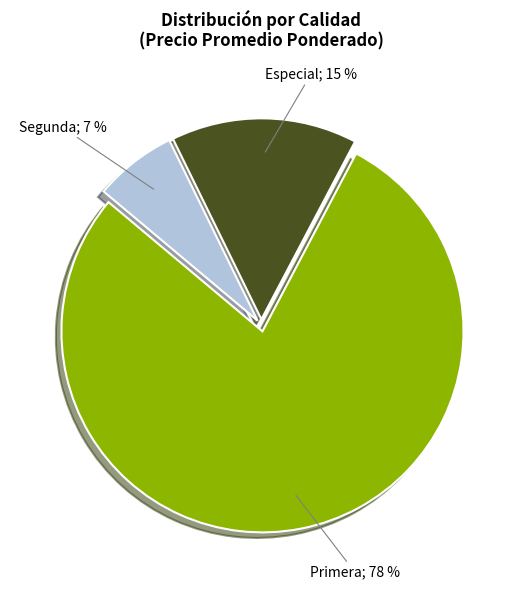

Is there a majority slice in this chart?

Yes